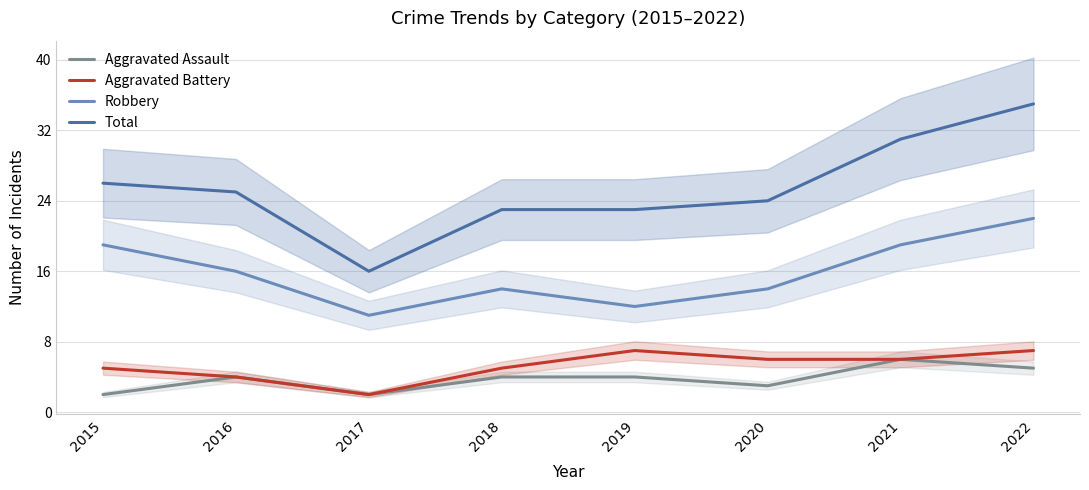

How many data points in Robbery are above 16?

3